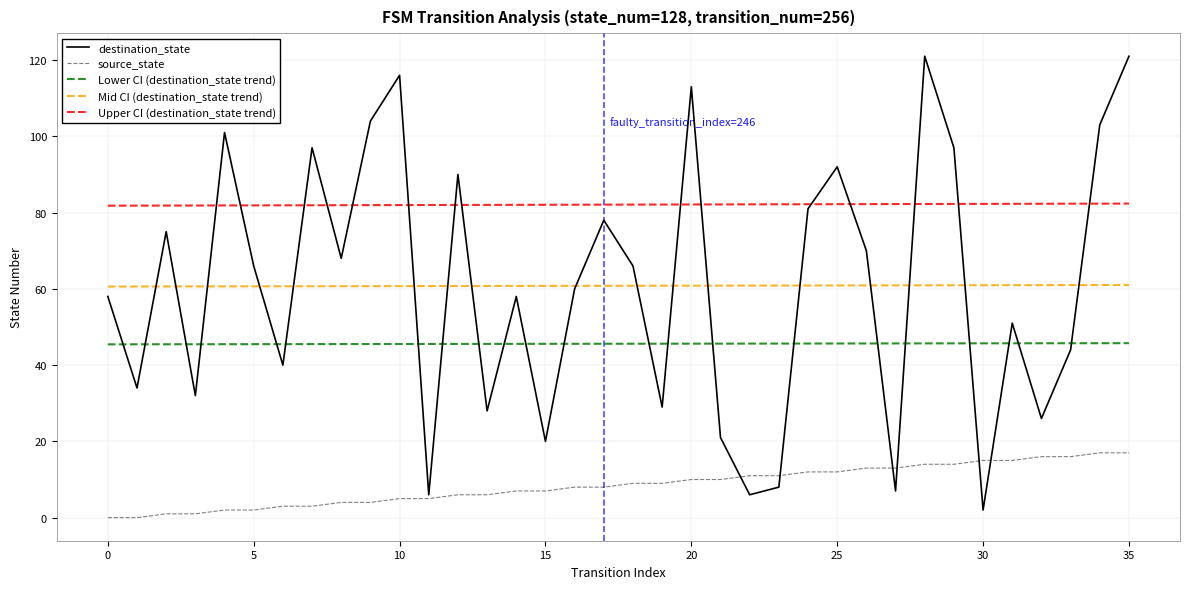

How many lines are shown in the chart?

5